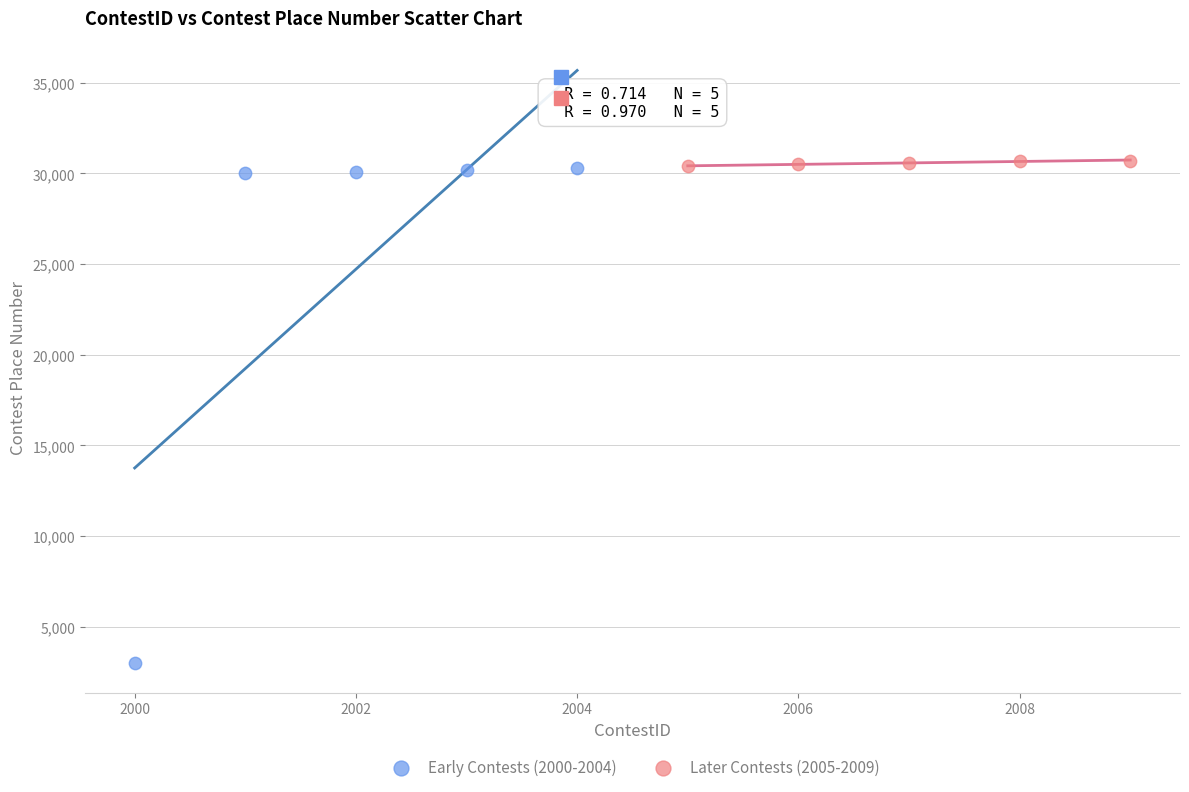

What are all the series names shown in the legend?

Early Contests (2000-2004), Later Contests (2005-2009)